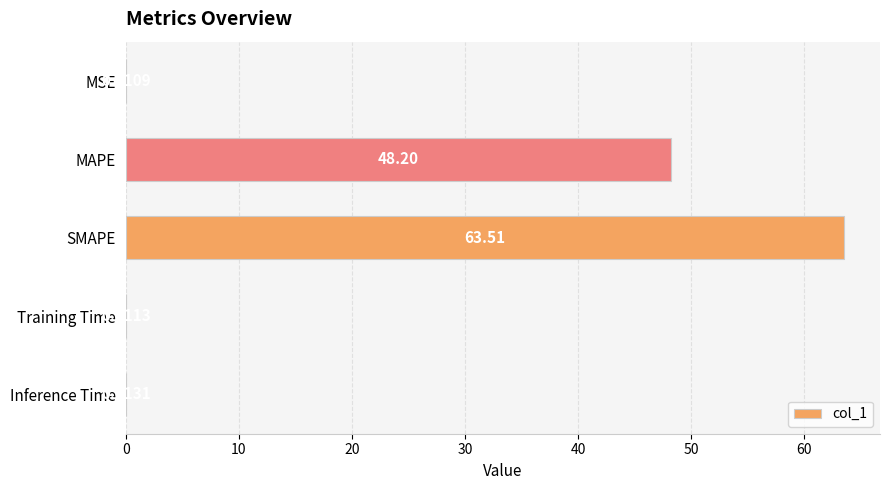

Approximately how many times larger is the value at MAPE compared to SMAPE?

0.8